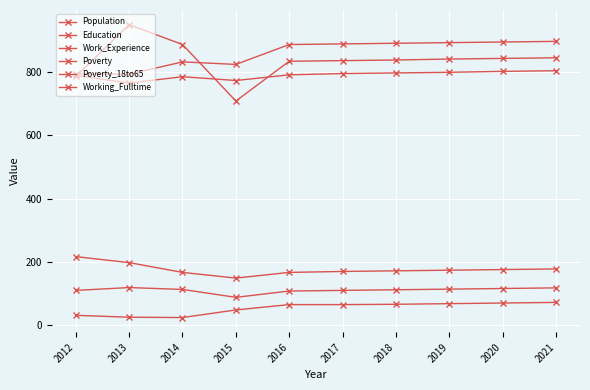

How many series are shown in this chart?

6